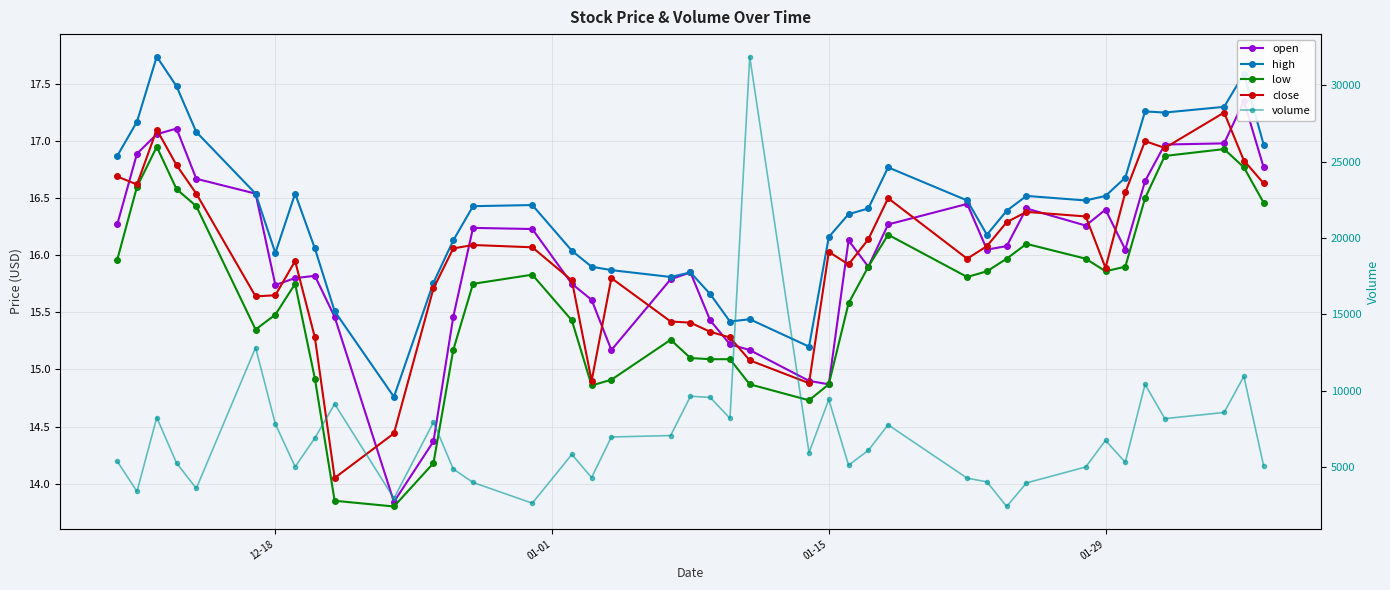

True or false: low and open intersect in this chart.

False